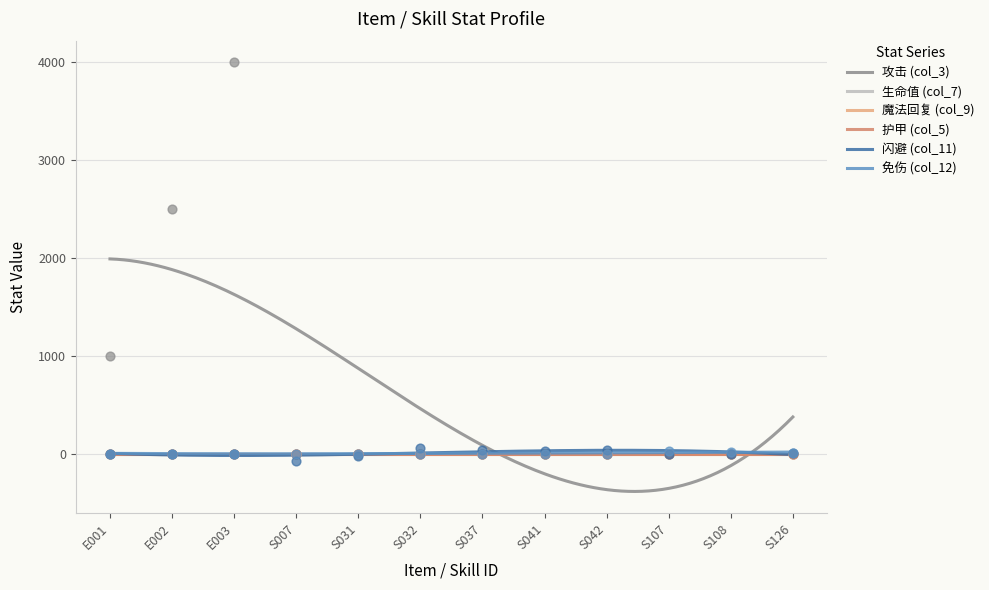

Which series contains the highest Y value?

攻击 (col_3)